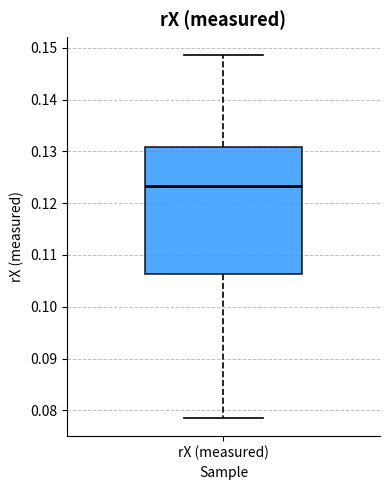

Transcribe this box plot: give where the median line is, the range the box spans, and where the two whiskers end, as read against the y-axis. The values are not printed on the chart, so give them approximately, as read against the axis.

median 0.123, box 0.106 to 0.131, whiskers 0.079 to 0.149